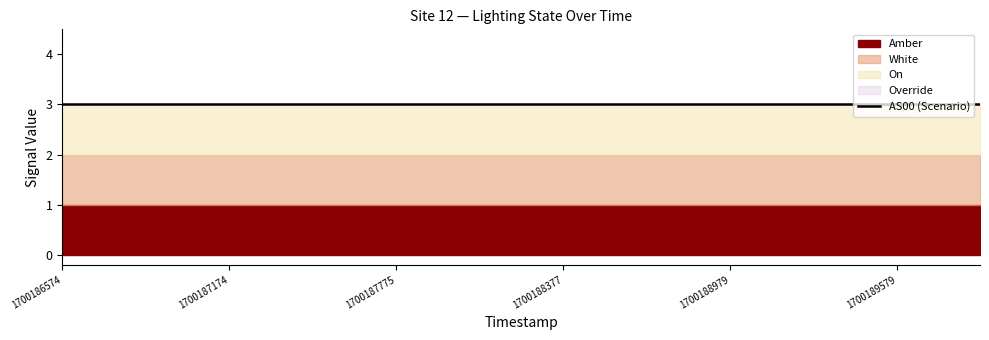

Rank the series at 1700187174 from lowest to highest value.

Override, AS00, Amber, White, On